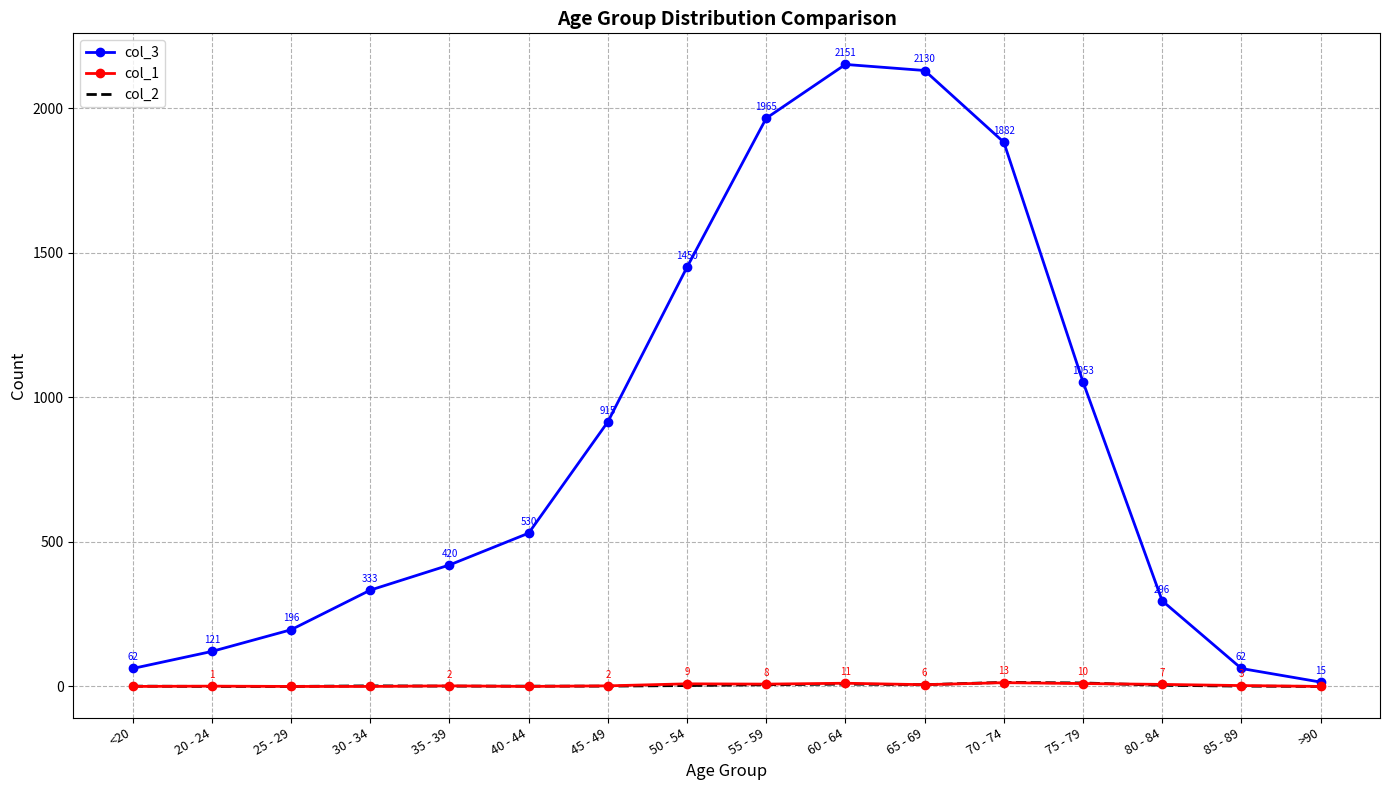

What position from the right is 85 - 89?

2